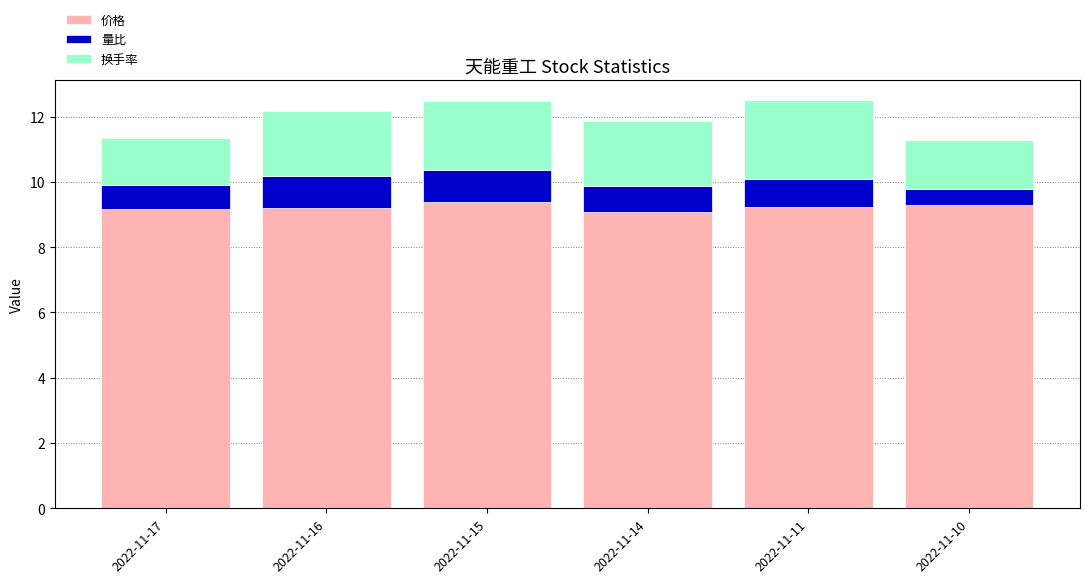

What is the total value across all series at 2022-11-11?

12.5